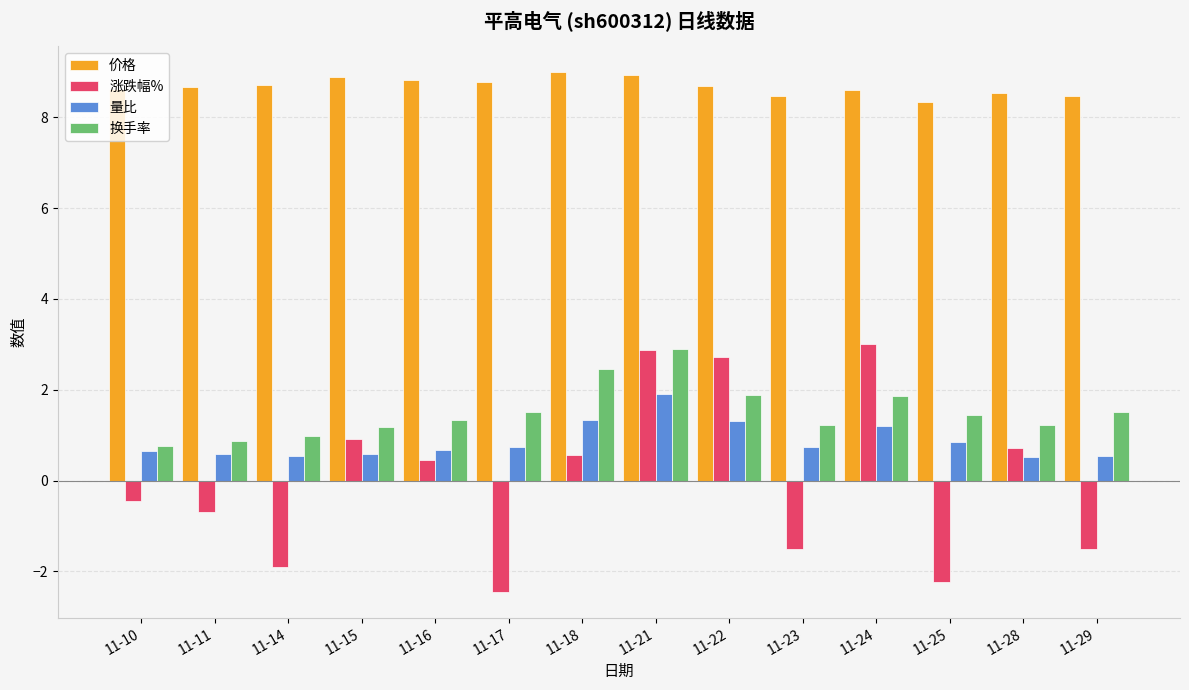

At which label does 涨跌幅% reach its peak?

11-24